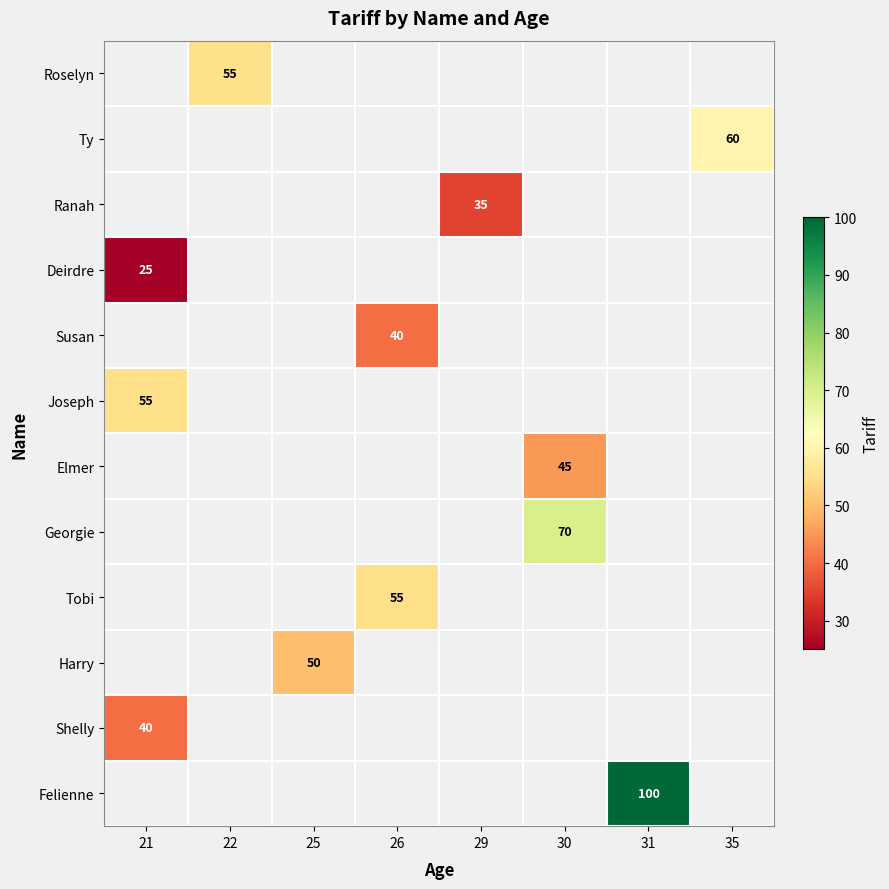

Between 35 and 21, which is larger?

21